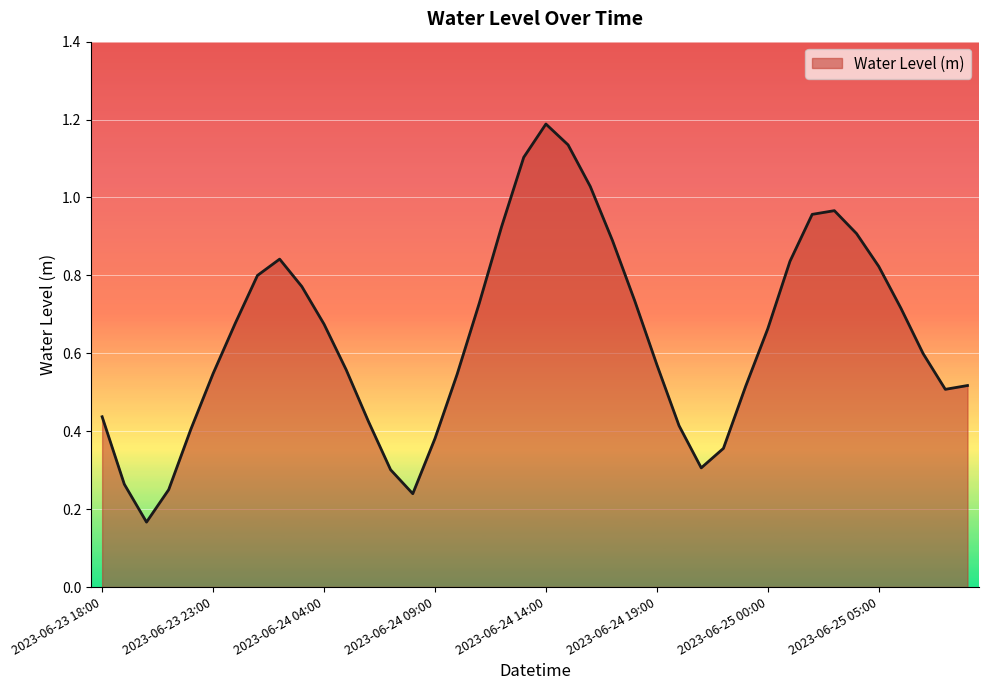

What is the greatest value displayed?

1.2